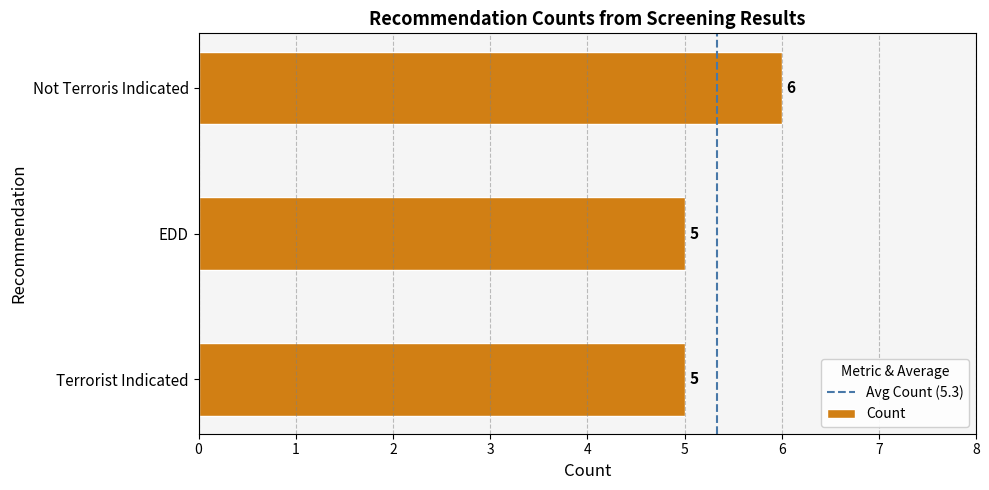

Which label corresponds to the largest value in the chart?

Not Terroris Indicated